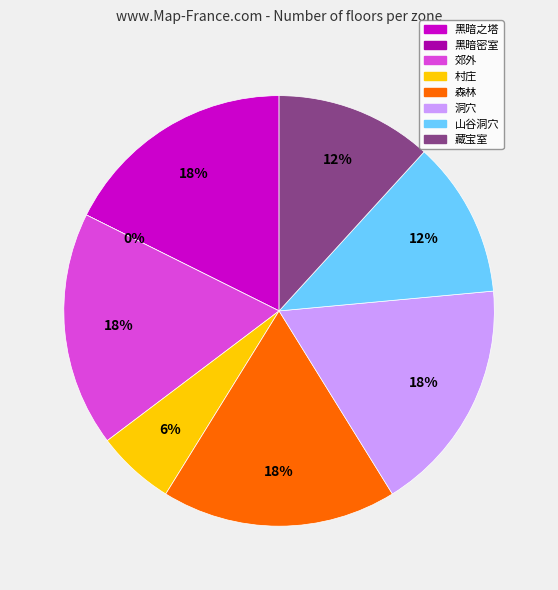

To the nearest percent, what percentage of the pie is 郊外?

18%